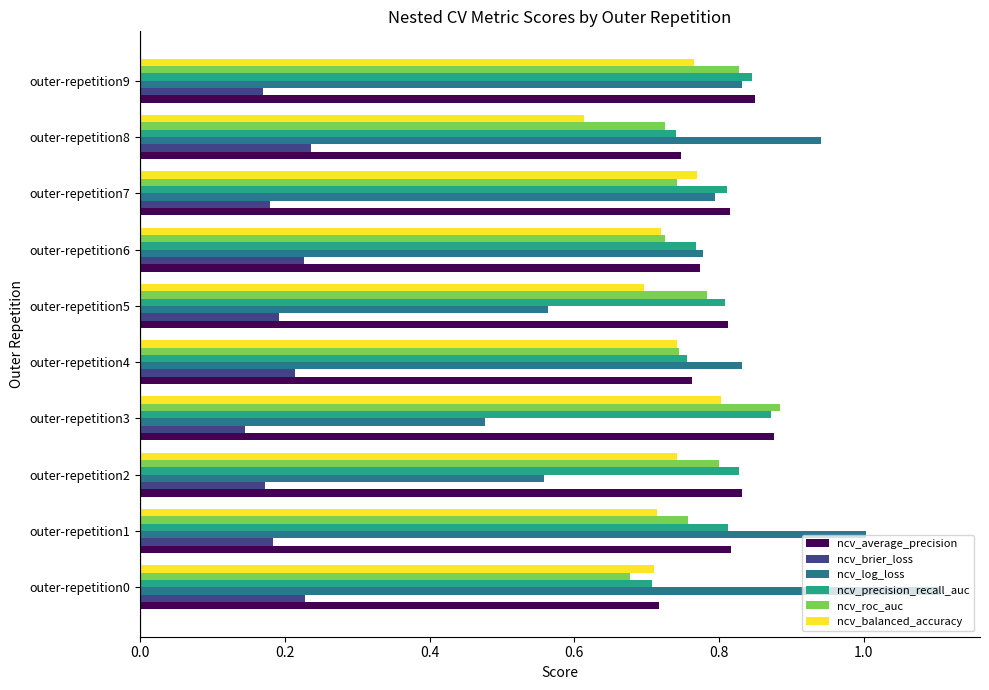

At which label is ncv_brier_loss closest to 0?

outer-repetition3